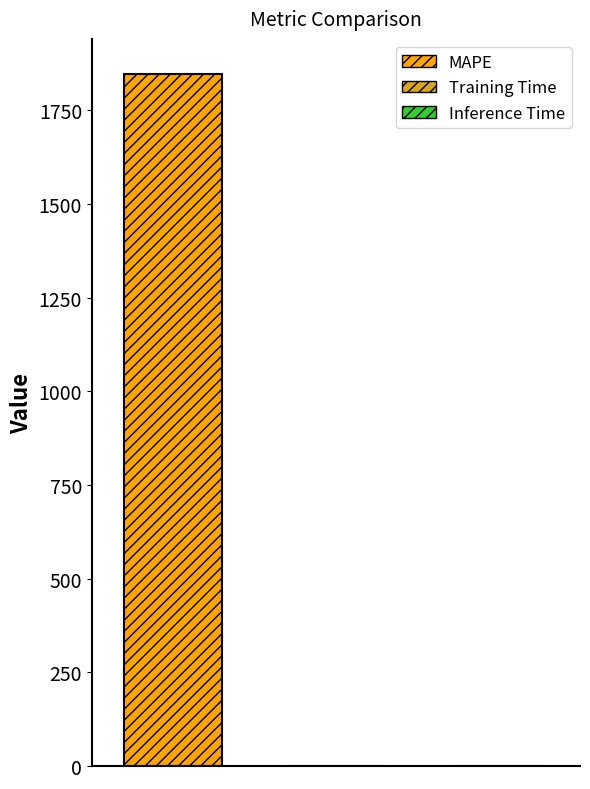

What is the greatest value displayed?

1848.5